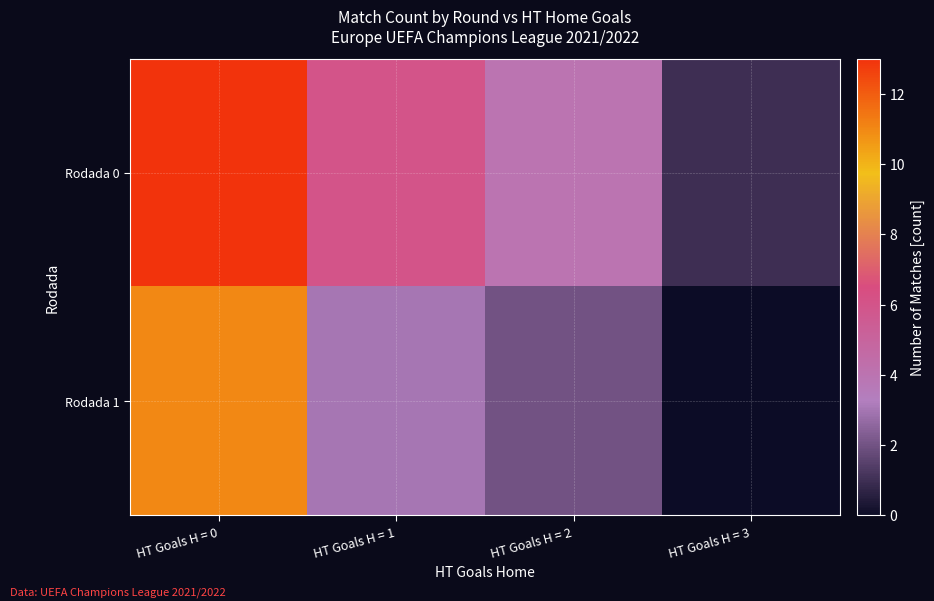

Reading left to right, what are all the values shown in this chart?

Rodada 0: HT Goals H = 0=13	HT Goals H = 1=6	HT Goals H = 2=4	HT Goals H = 3=1
Rodada 1: HT Goals H = 0=11	HT Goals H = 1=3	HT Goals H = 2=2	HT Goals H = 3=0